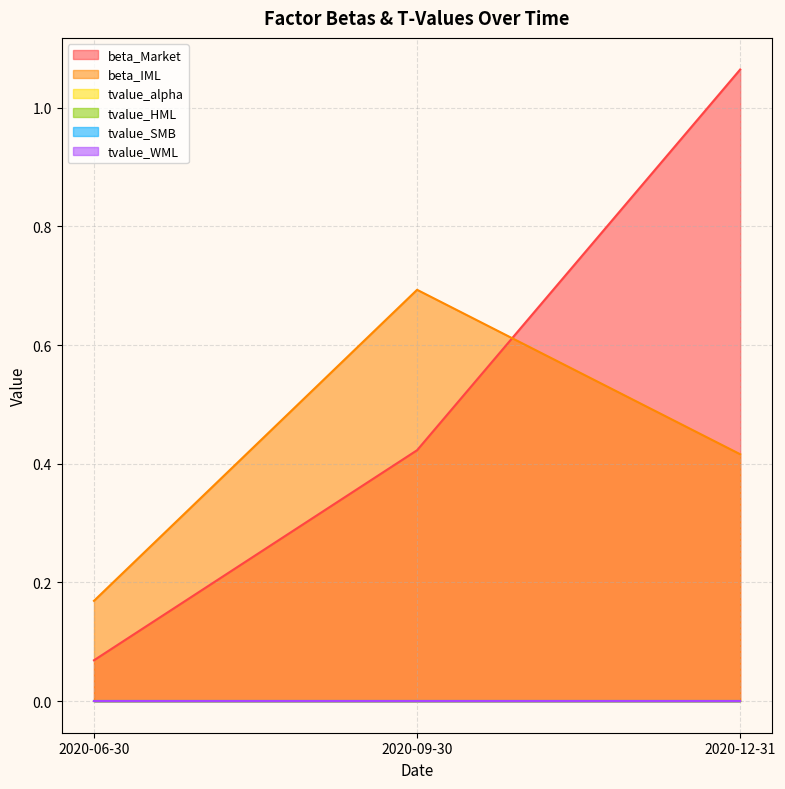

Reading right to left, what are all the values shown in this chart?

beta_Market: 1.1	0.4	0.1
beta_IML: 0.4	0.7	0.2
tvalue_alpha: -0.0	0.0	0.0
tvalue_HML: -0.0	0.0	0.0
tvalue_SMB: -0.0	-0.0	0.0
tvalue_WML: 0.0	0.0	-0.0